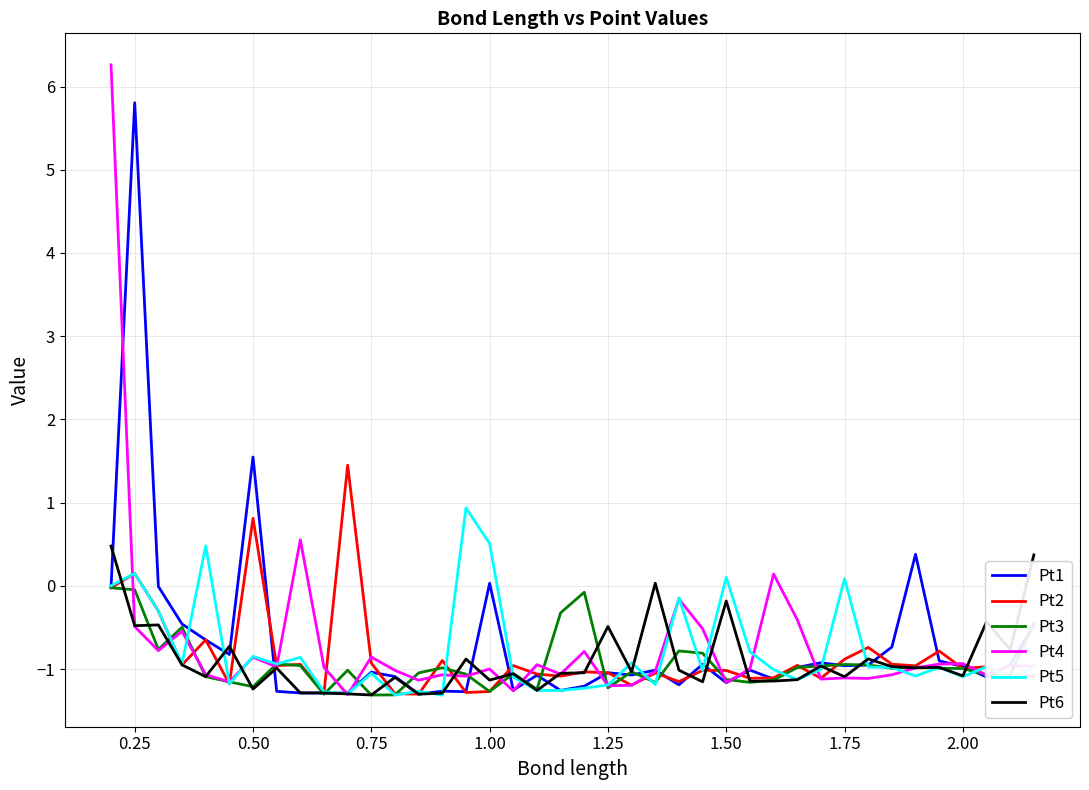

What is the highest value of the Pt2 series?

1.5